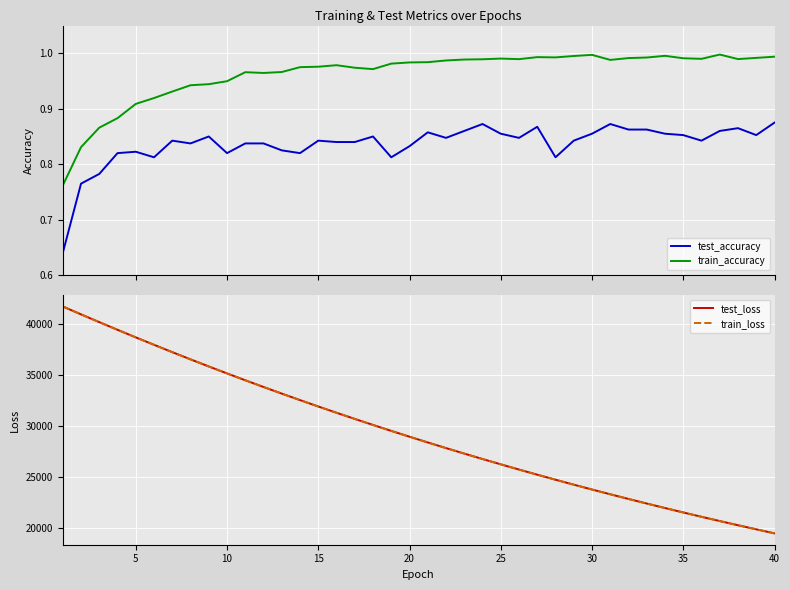

True or false: test_accuracy and test_loss intersect in this chart.

False